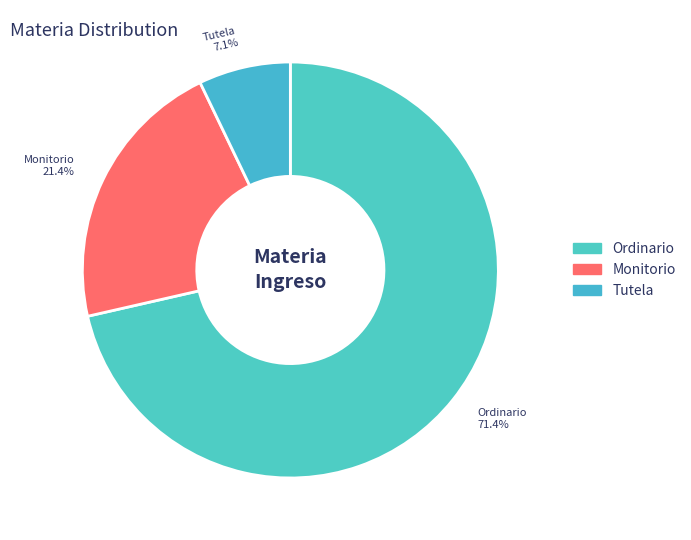

What is the total percentage of Ordinario and Monitorio?

92.9%